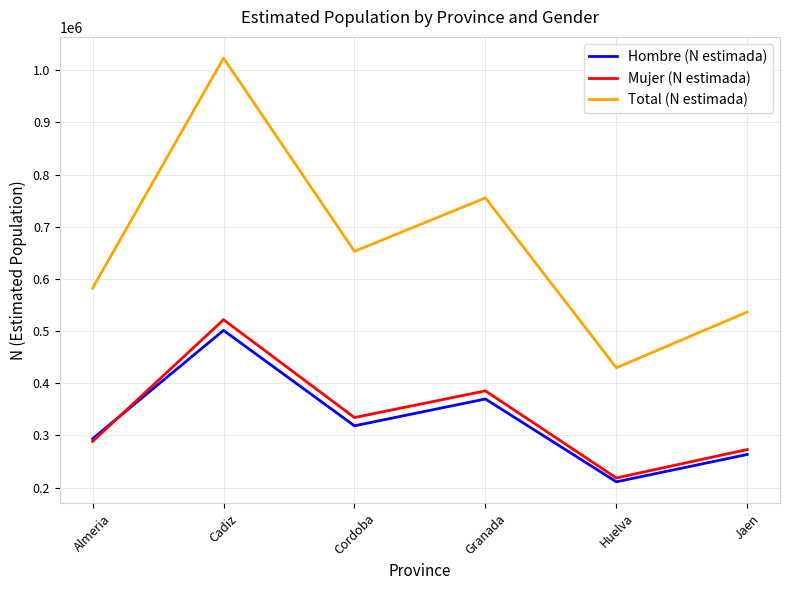

Between which two adjacent categories do Hombre (N estimada) and Mujer (N estimada) first intersect?

Almeria and Cadiz